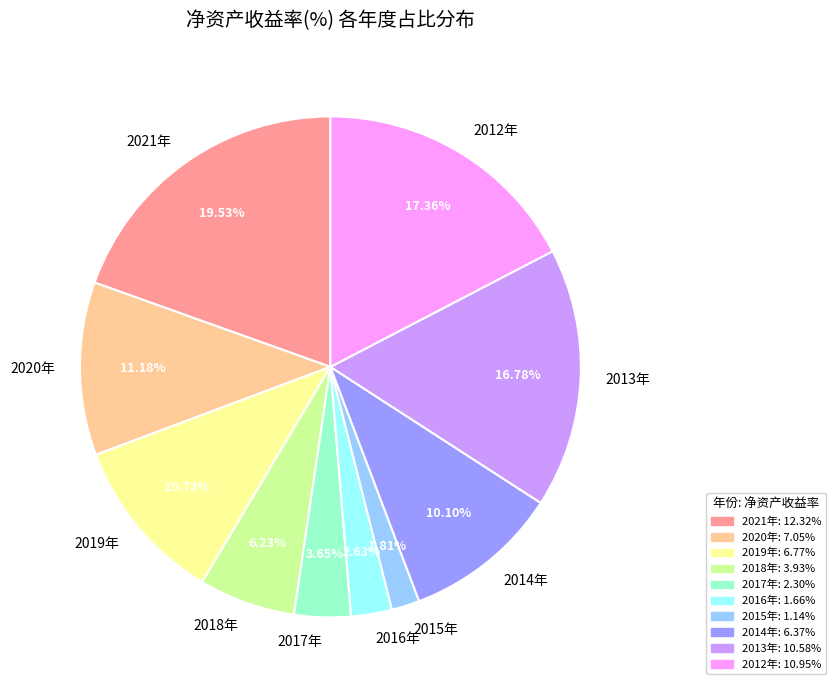

Is the sum of 2012年 and 2018年 greater than half?

No